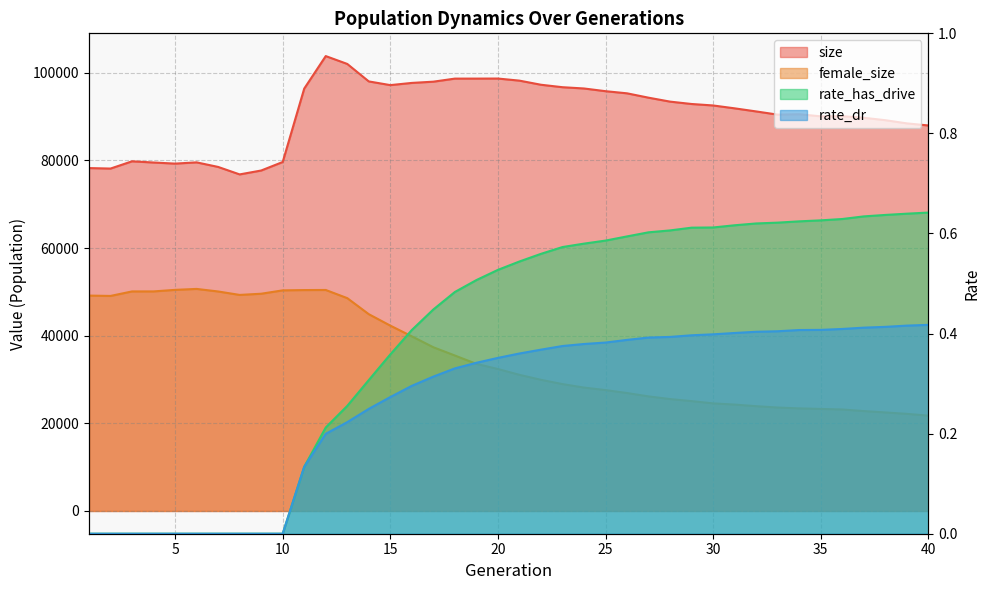

What is the greatest value displayed?

103829.0